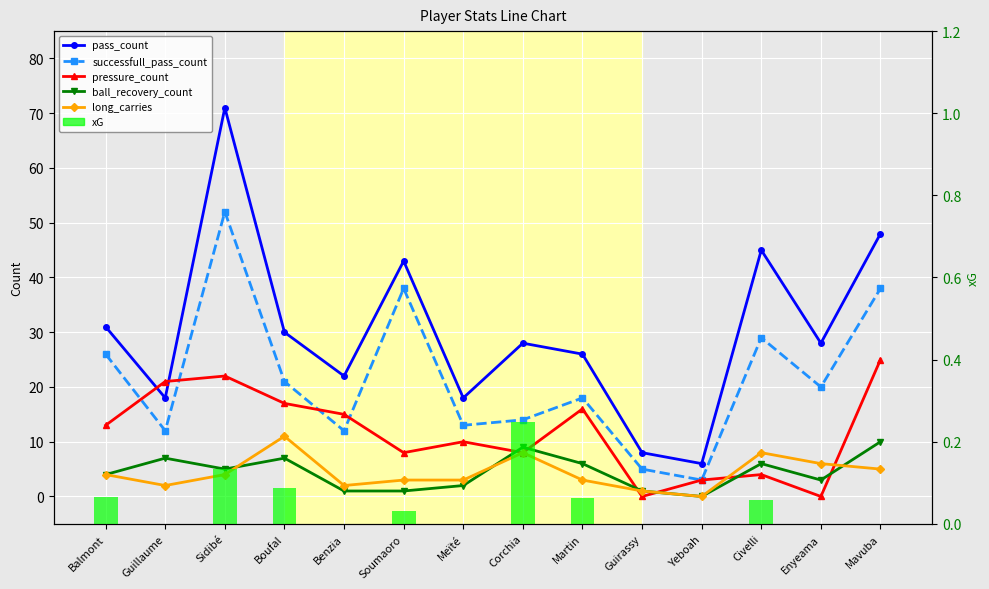

Which series has the largest range (max minus min)?

pass_count